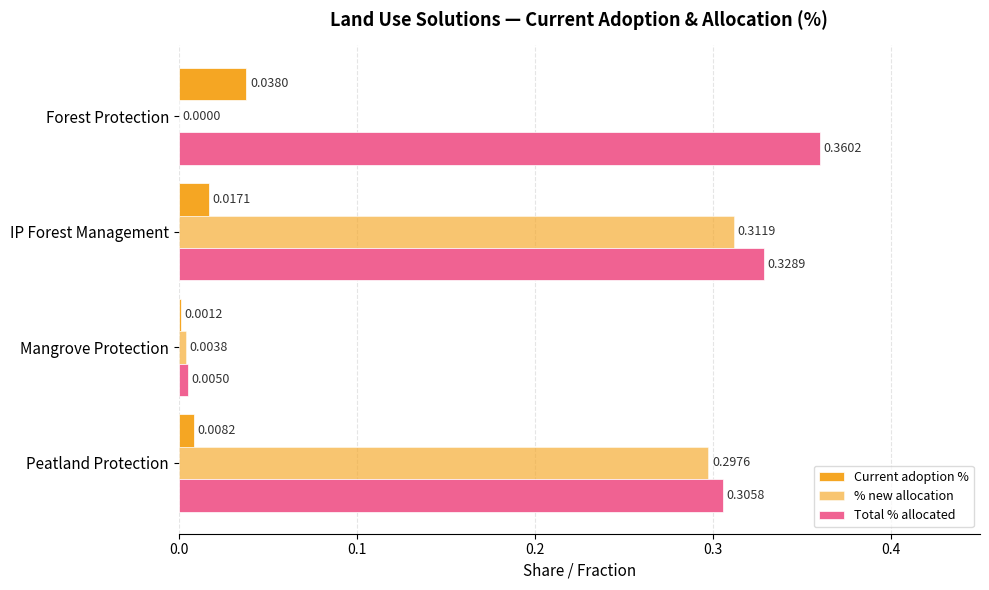

How many data points in % new allocation are above 0?

3